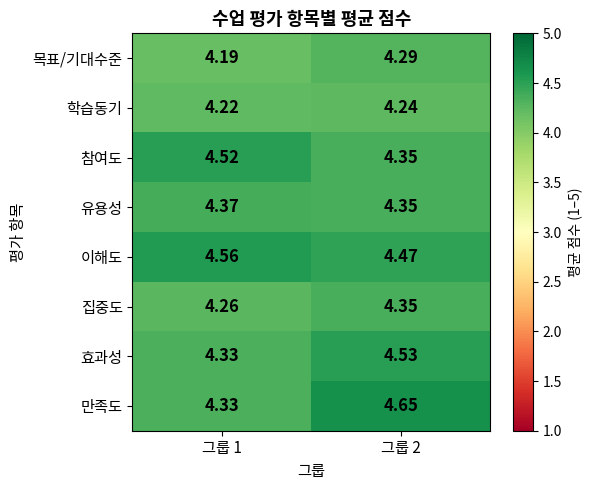

Which series has the largest total across all categories?

이해도